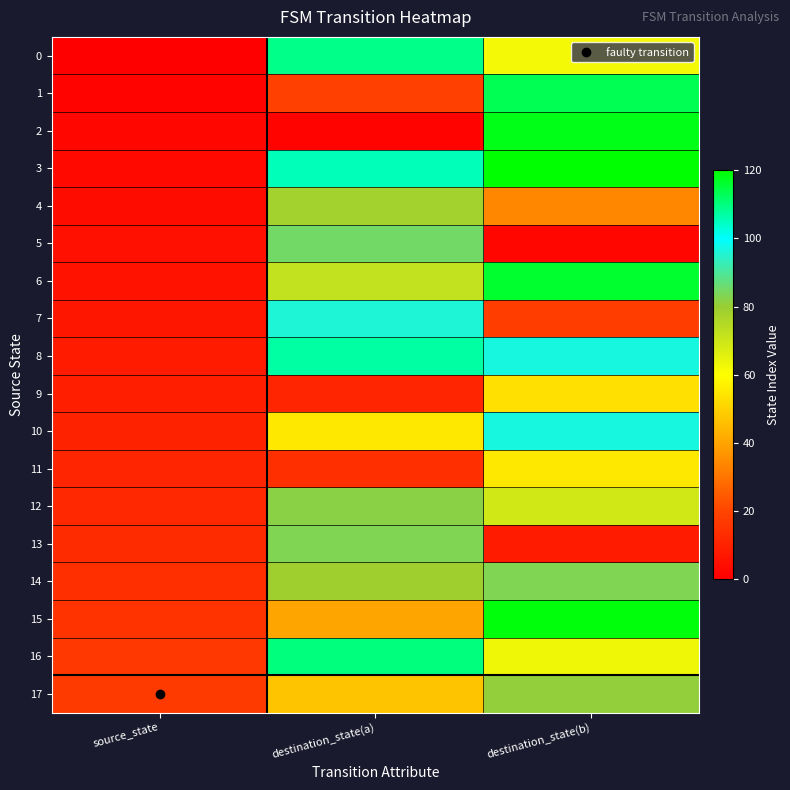

What is the difference between the highest and lowest values at source_state?

17